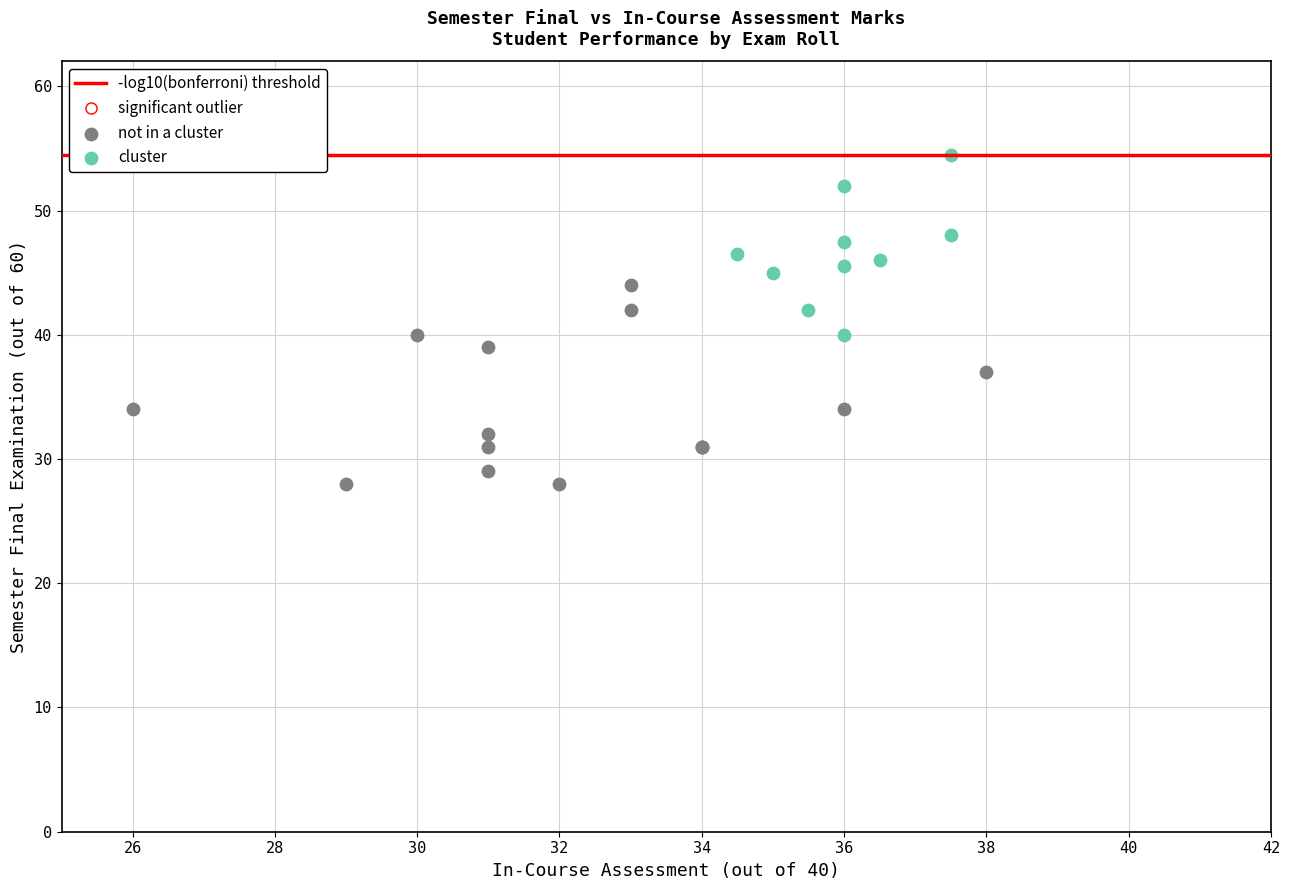

Which series contains the lowest Y value?

not in a cluster